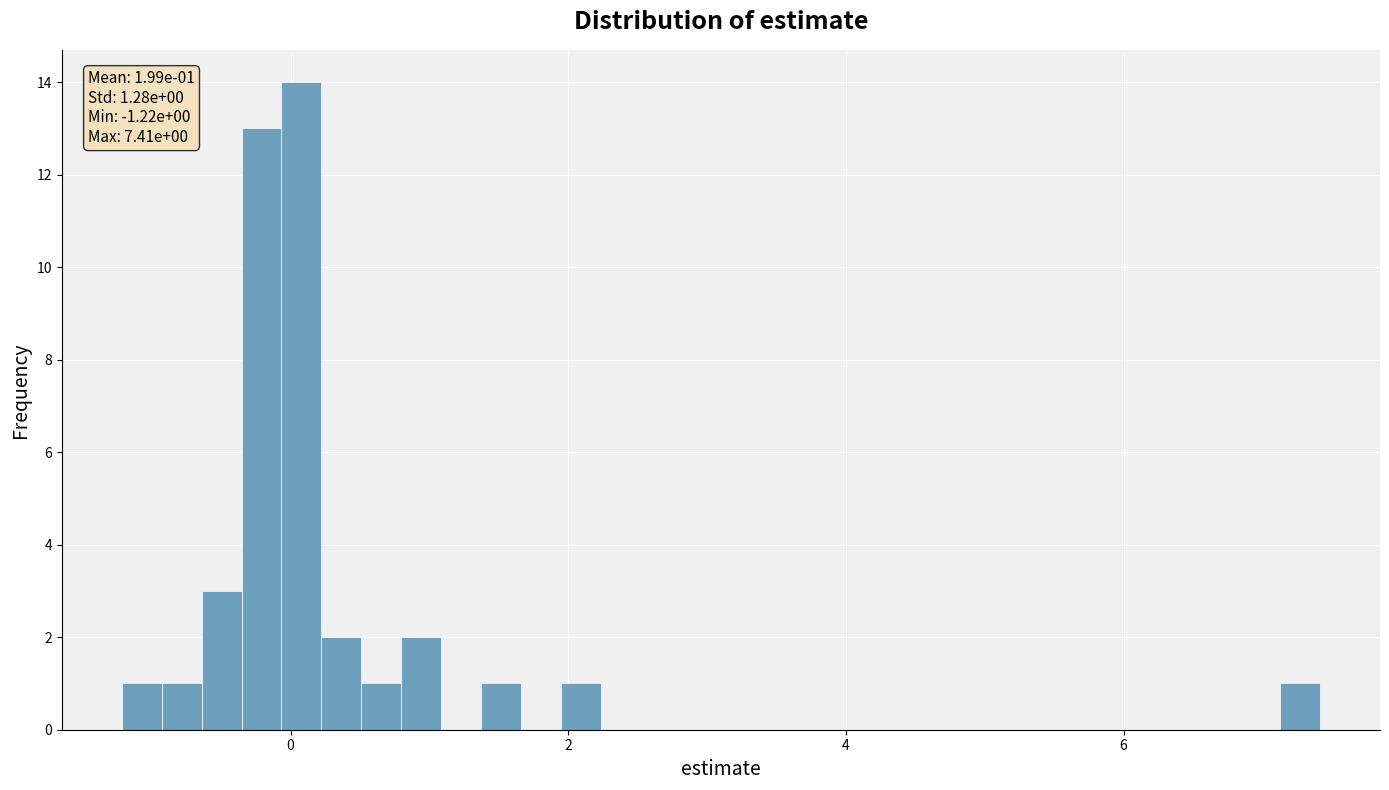

Around what value on the x-axis is the tallest bar? Give the approximate position of its centre, as read against the axis.

0.0